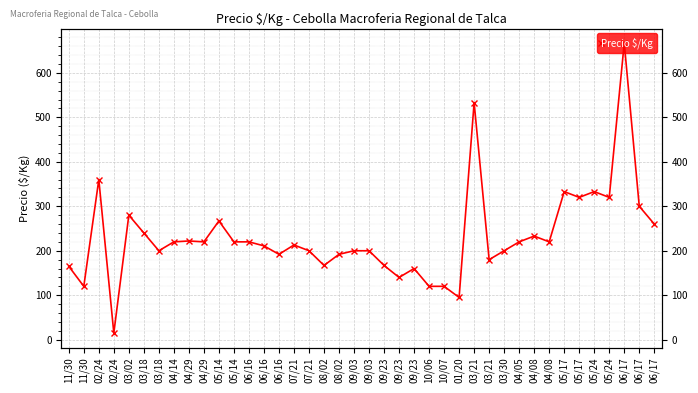

How many values are below 220?

20